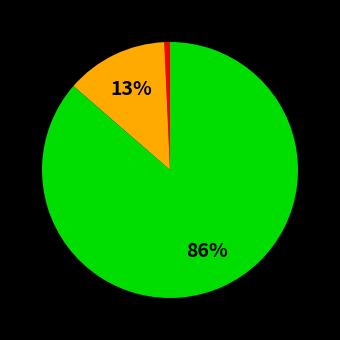

Does any single category account for the majority?

Yes